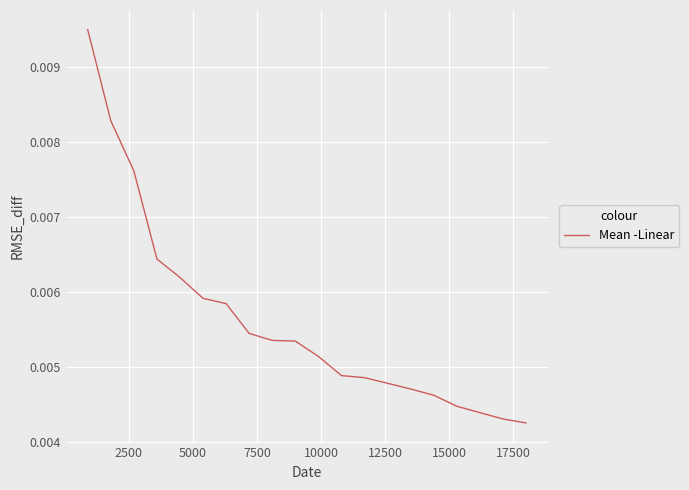

How many lines are shown in the chart?

1